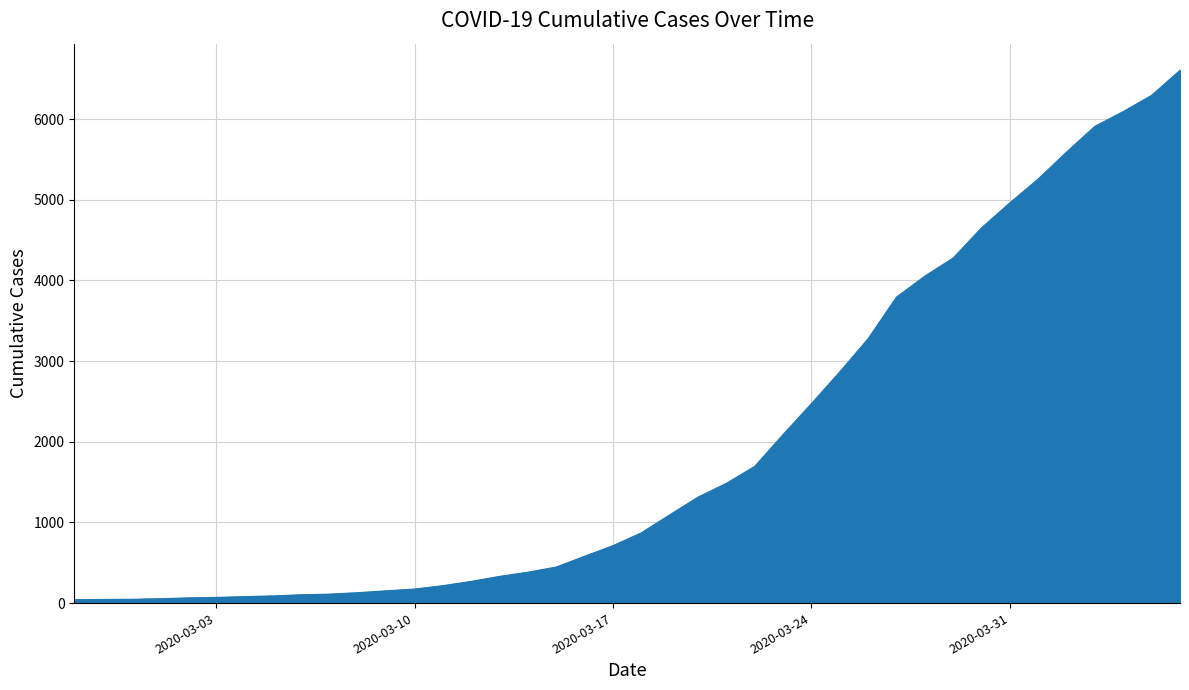

What is the smallest value displayed?

42